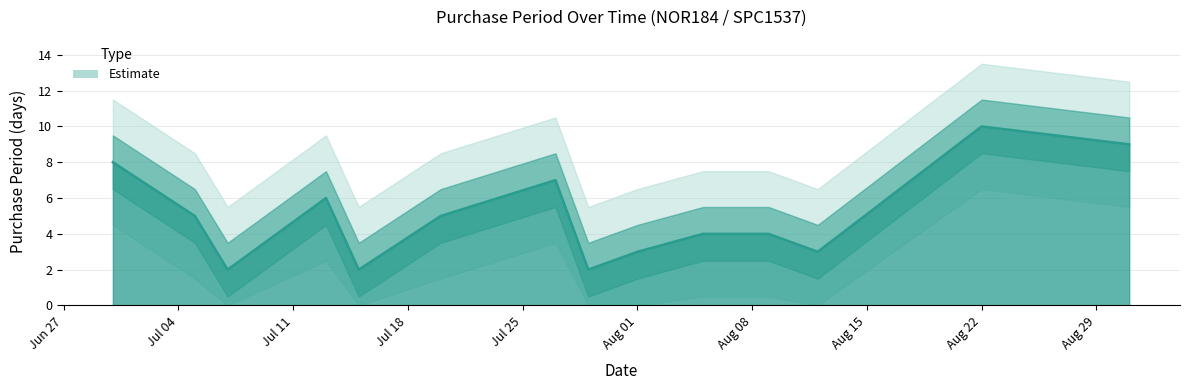

What position from the left is 2016-07-13?

4